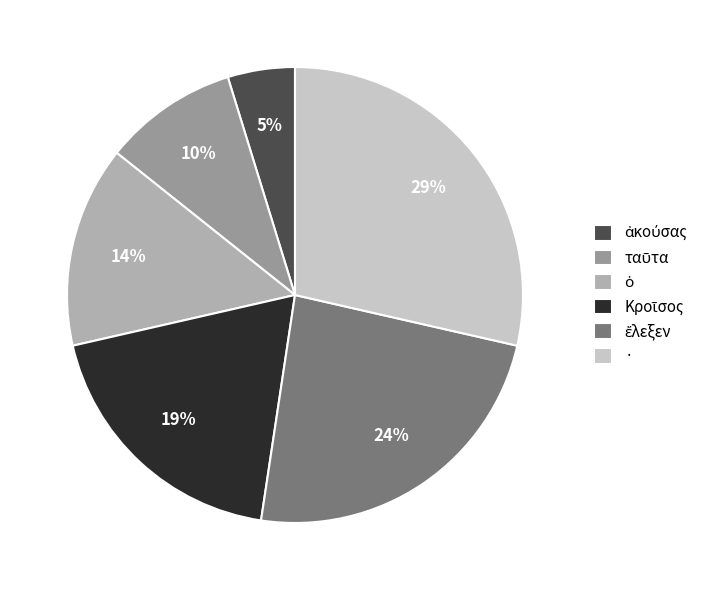

How much of the chart is everything except ἔλεξεν?

76.2%